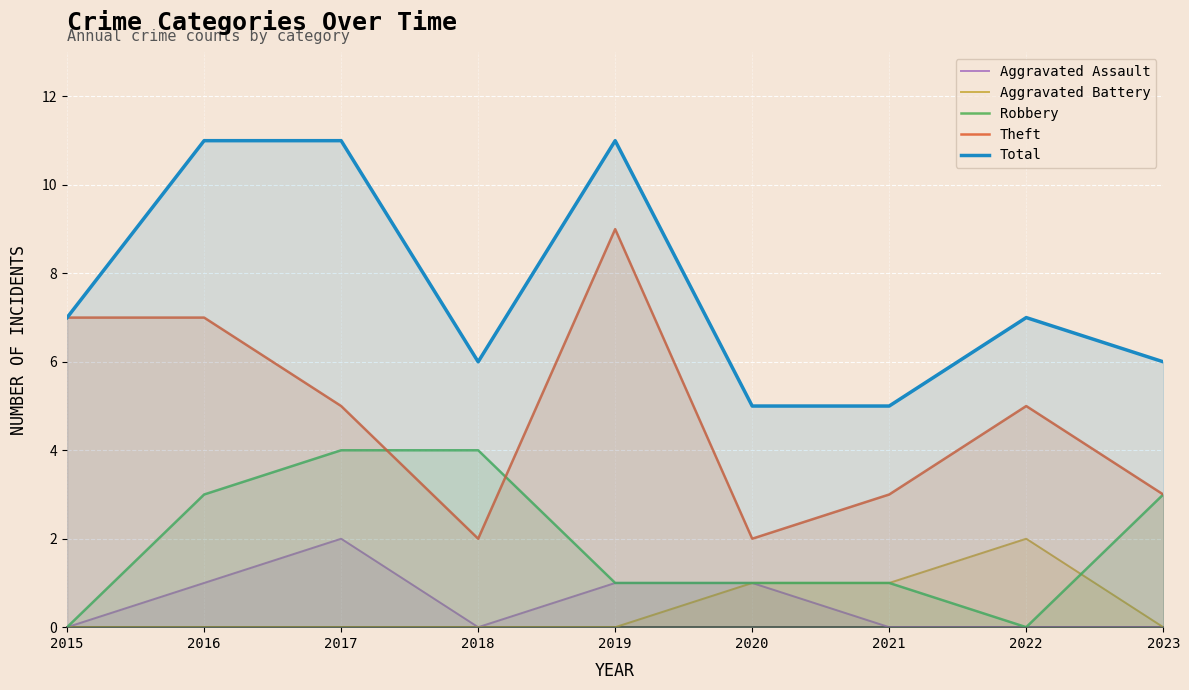

Reading left to right, extract all data points from this chart.

Aggravated Assault: 0	1	2	0	1	1	0	0	0
Aggravated Battery: 0	0	0	0	0	1	1	2	0
Robbery: 0	3	4	4	1	1	1	0	3
Theft: 7	7	5	2	9	2	3	5	3
Total: 7	11	11	6	11	5	5	7	6